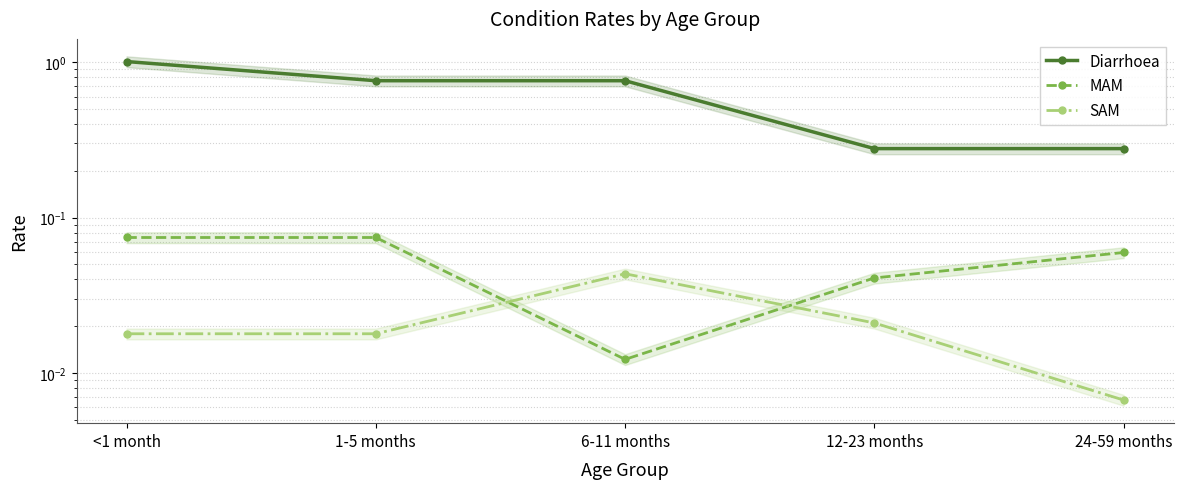

Between 12-23 months and 24-59 months, which series saw the biggest shift?

MAM